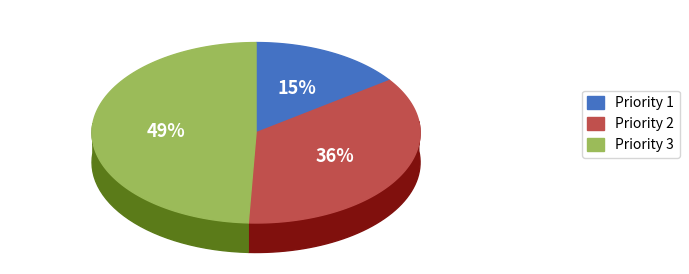

How many slices are in this pie chart?

3